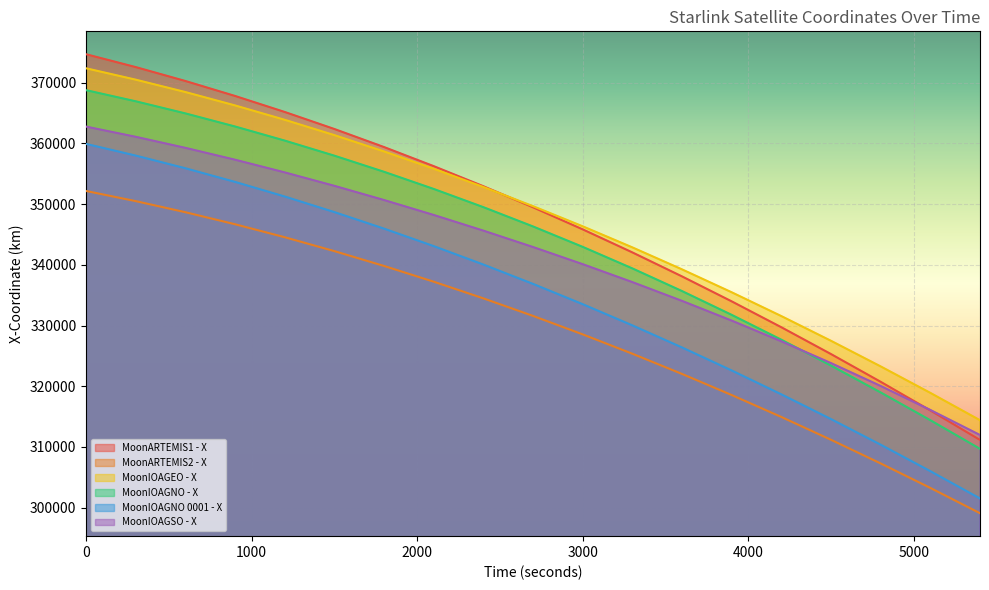

Which has a higher value, 2700 or 5100?

2700